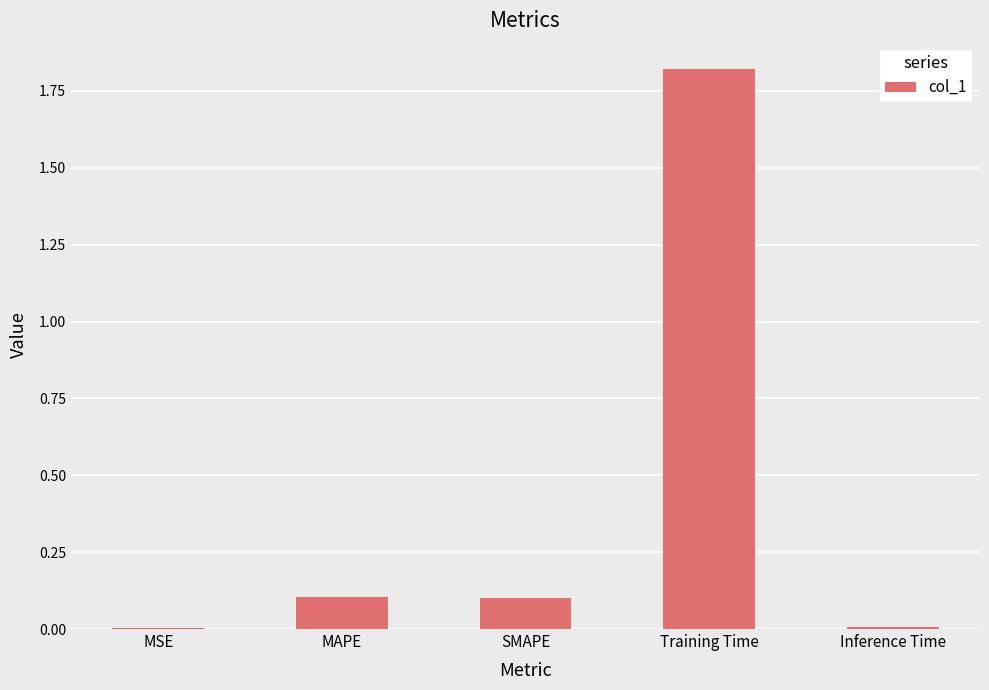

The chart shows a value of 0.0 at Inference Time. True or false?

True